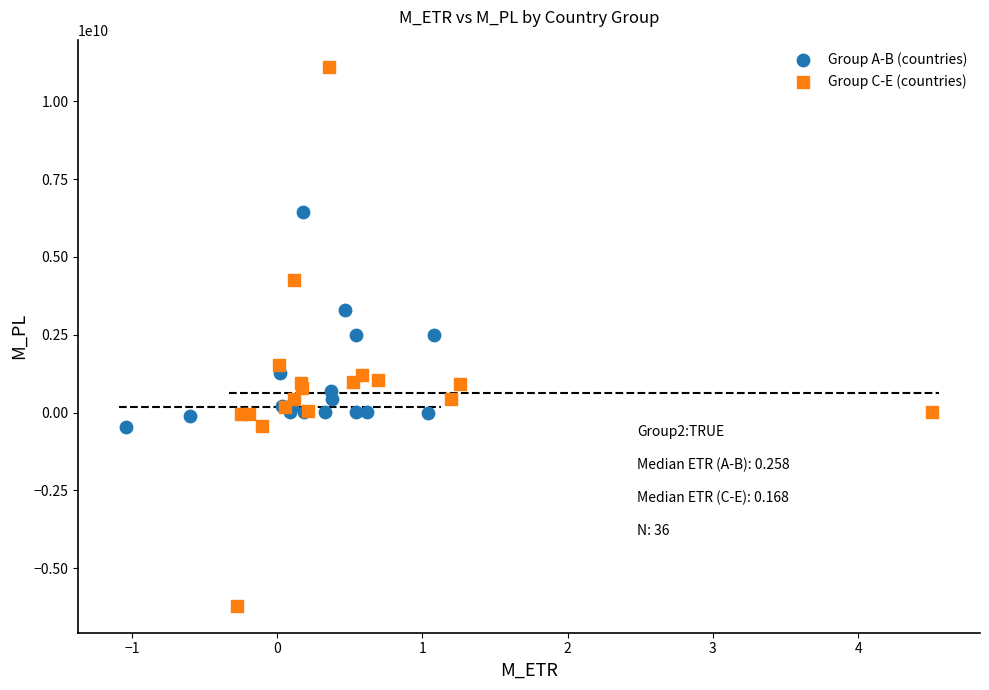

What are all the series names shown in the legend?

Group A-B (countries), Group C-E (countries)